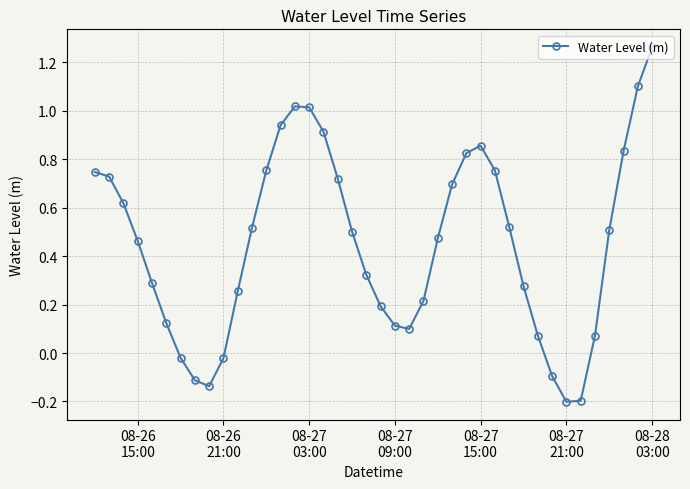

How many values are below 0?

7